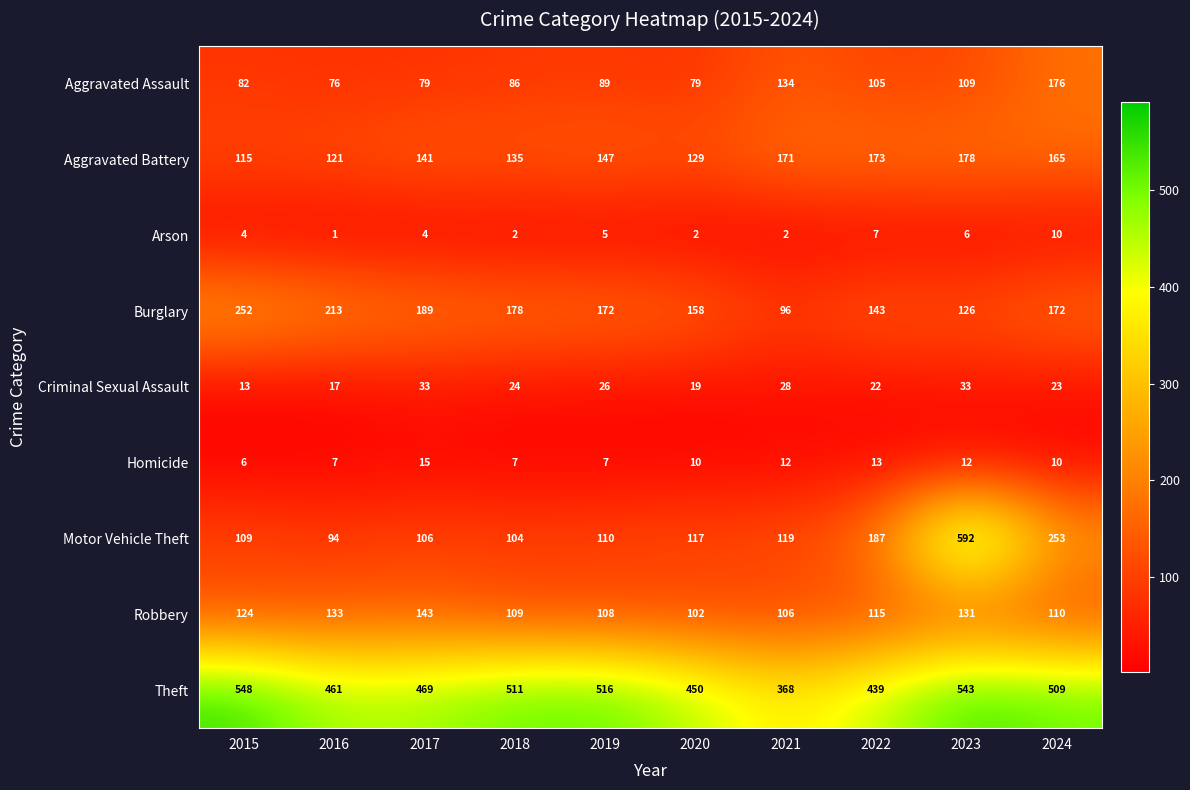

The value of Homicide at 2016 is 12. True or false?

False